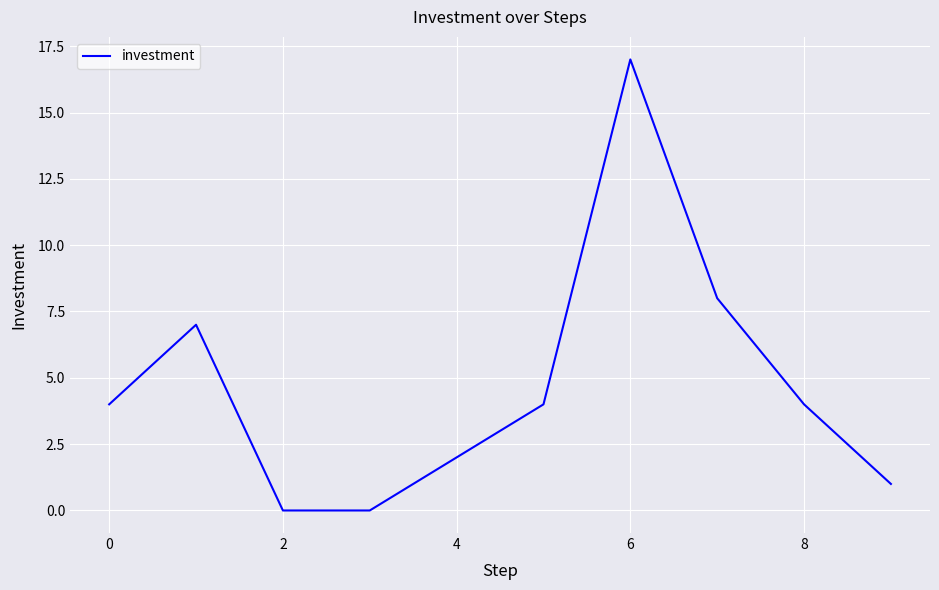

What is the difference between the maximum and minimum values?

17